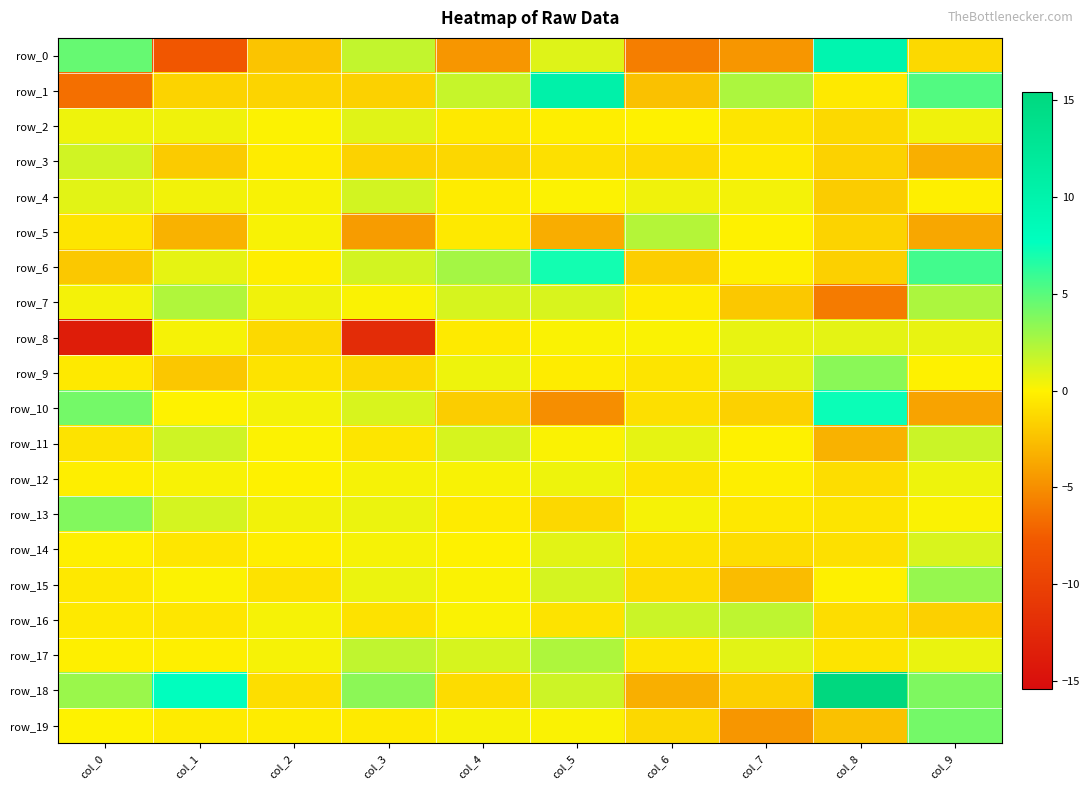

What is the difference between the highest and lowest values at col_7?

7.1